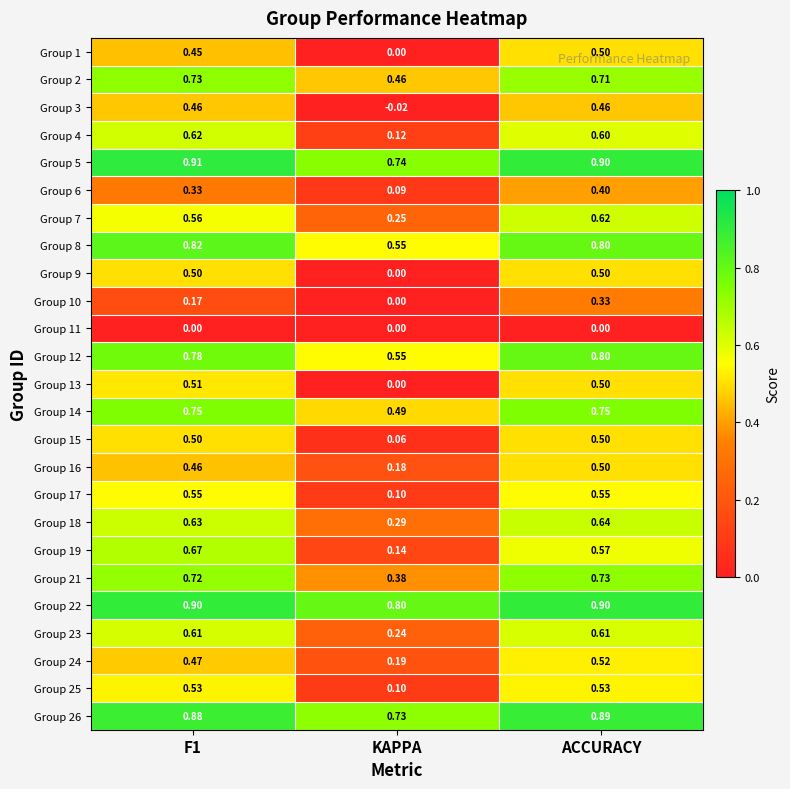

How many distinct data groups are displayed?

25